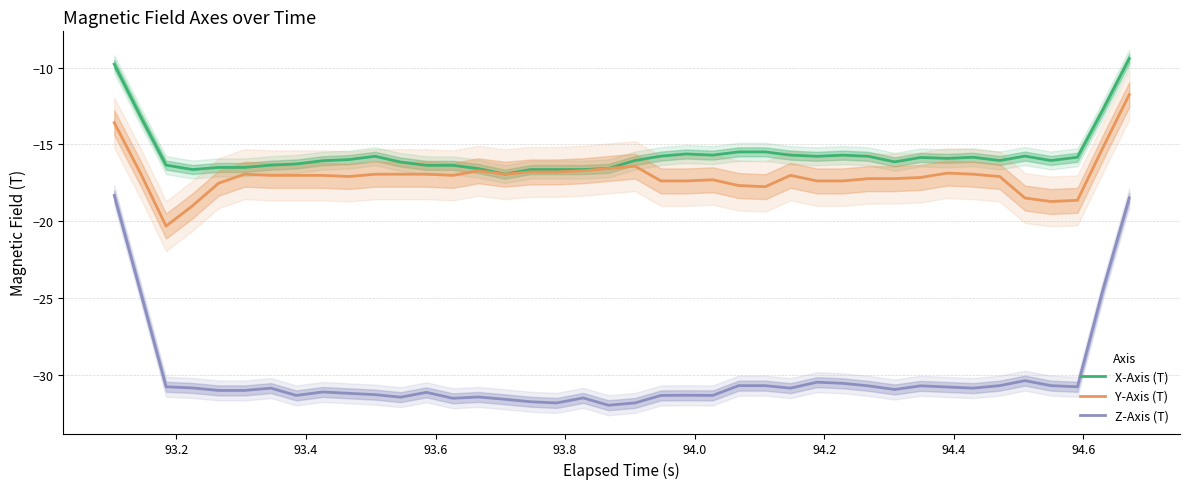

True or false: Y-Axis (T) and X-Axis (T) cross at least once.

False